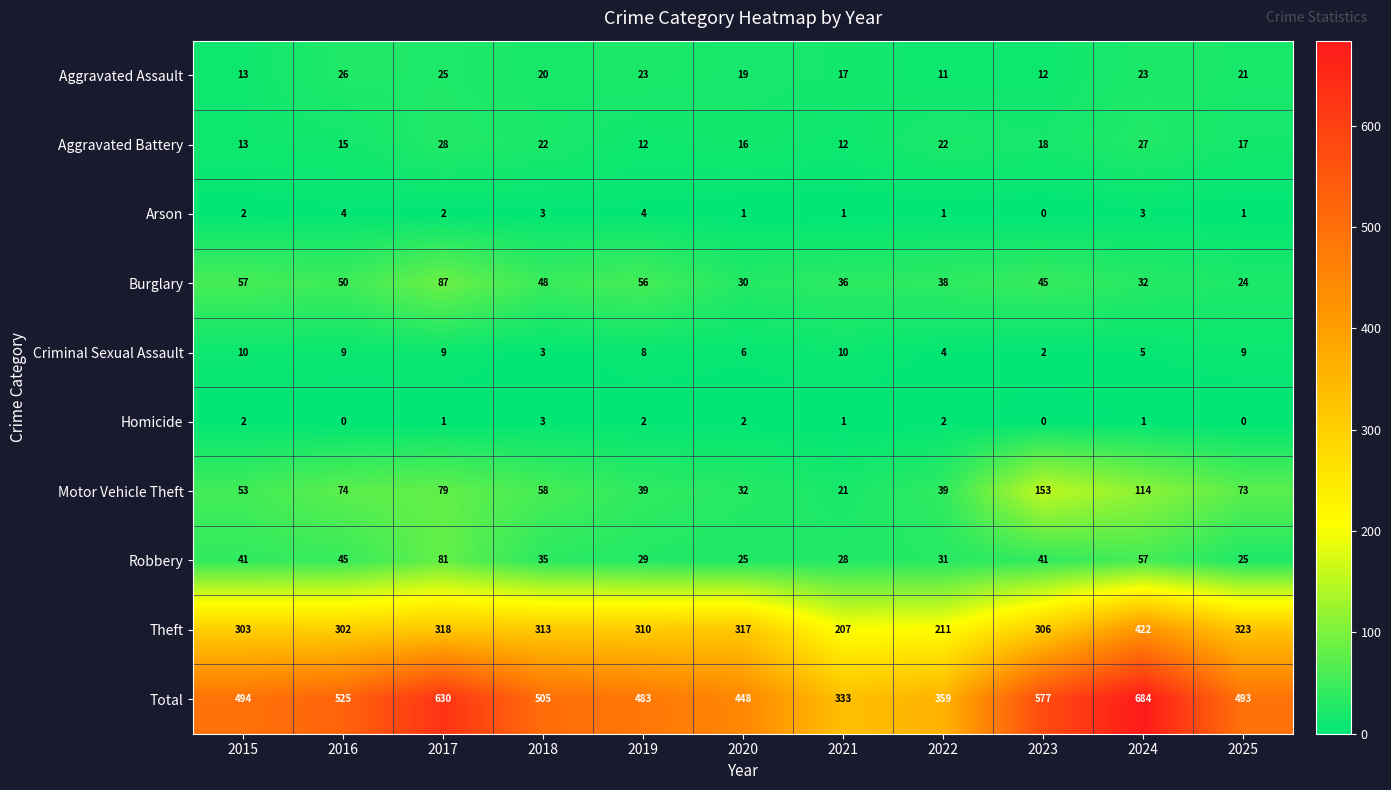

What is the approximate value of Motor Vehicle Theft at 2022, to the nearest 5?

40